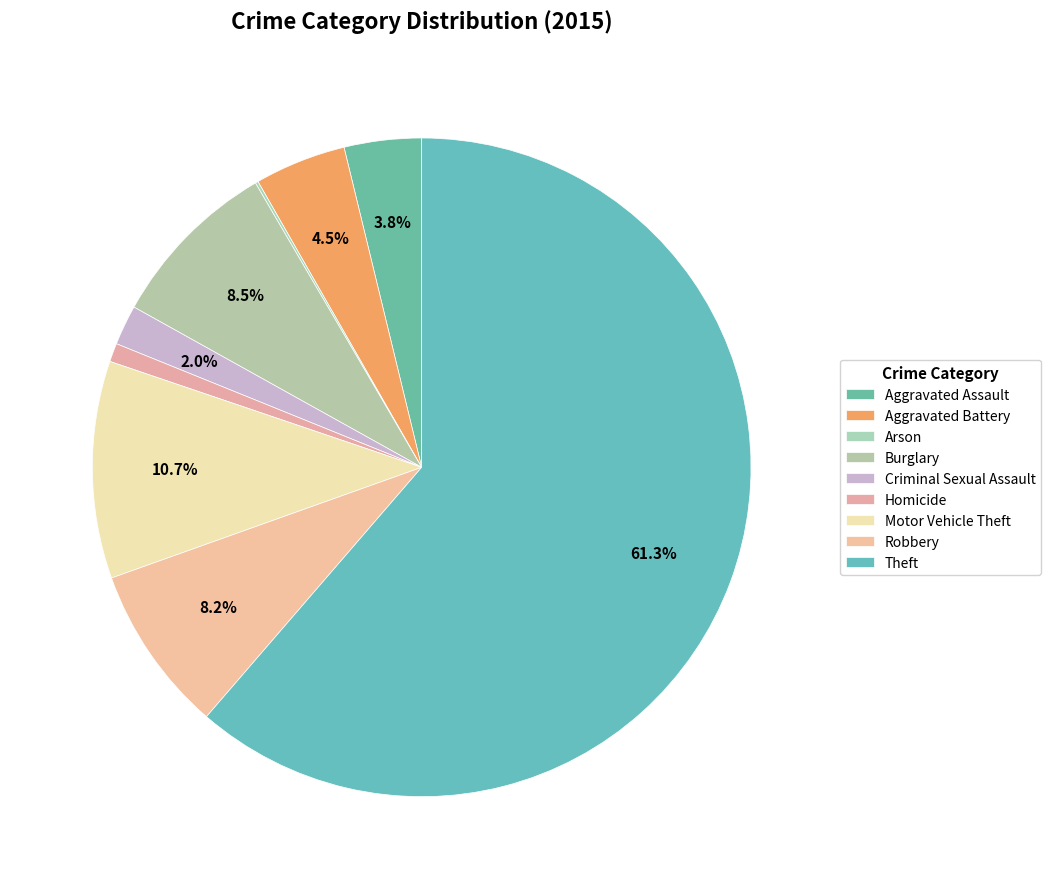

What is the total percentage of Motor Vehicle Theft and Criminal Sexual Assault?

12.6%